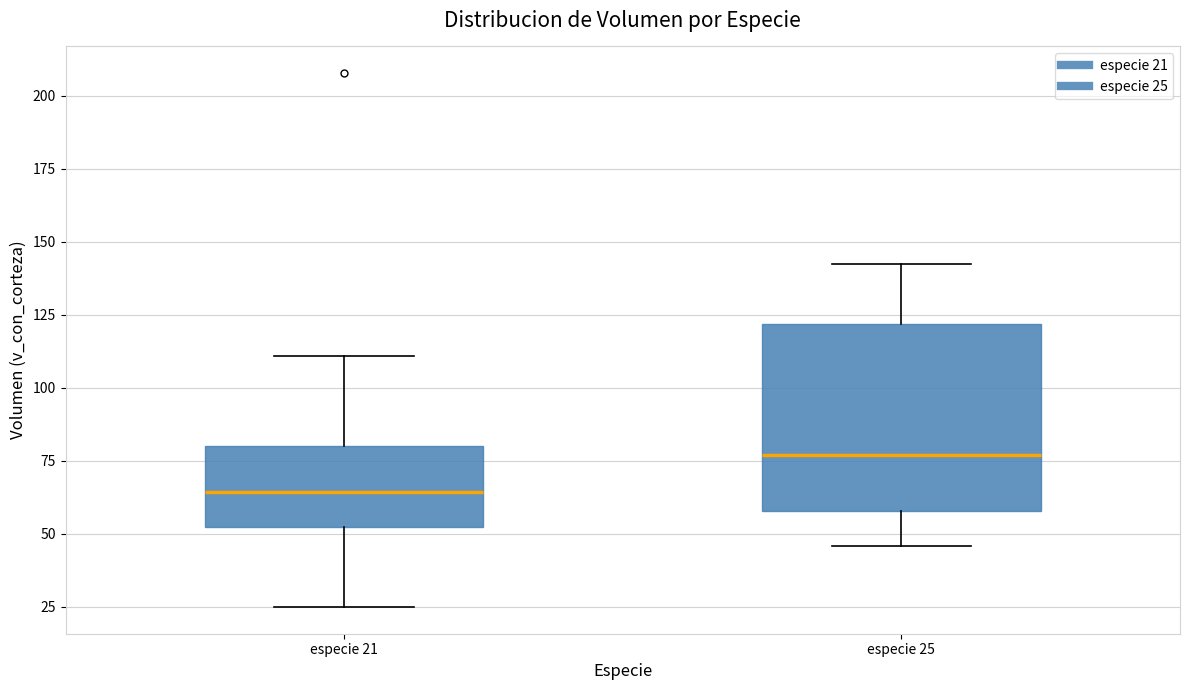

Which box's median line is the highest?

especie 25